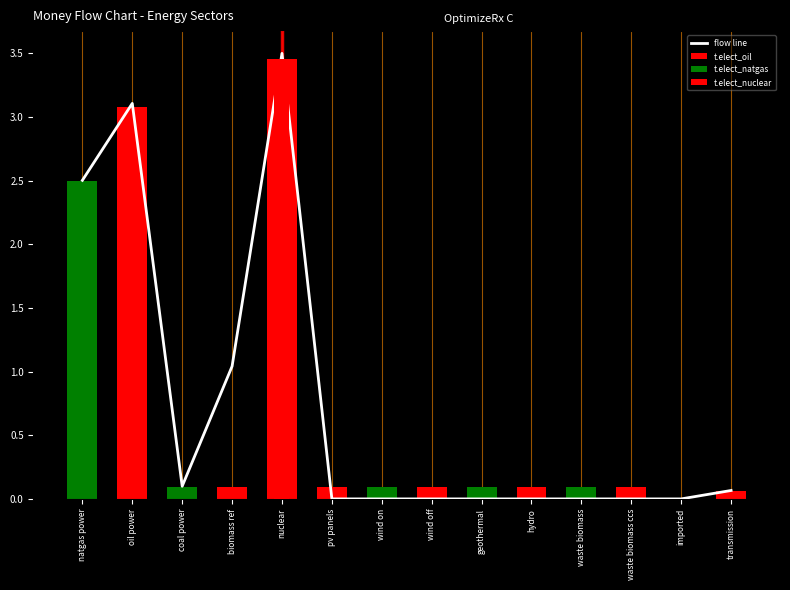

List the series in order of their overall mean, lowest first.

t.elect_natgas, t.elect_oil, flow line